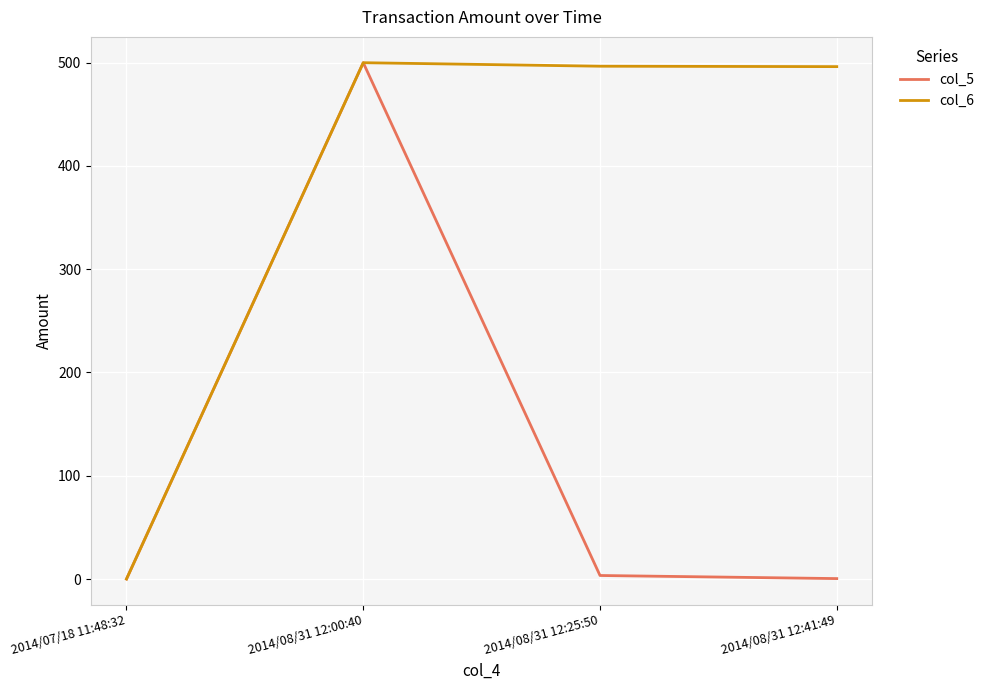

How many categories are shown in the chart?

4